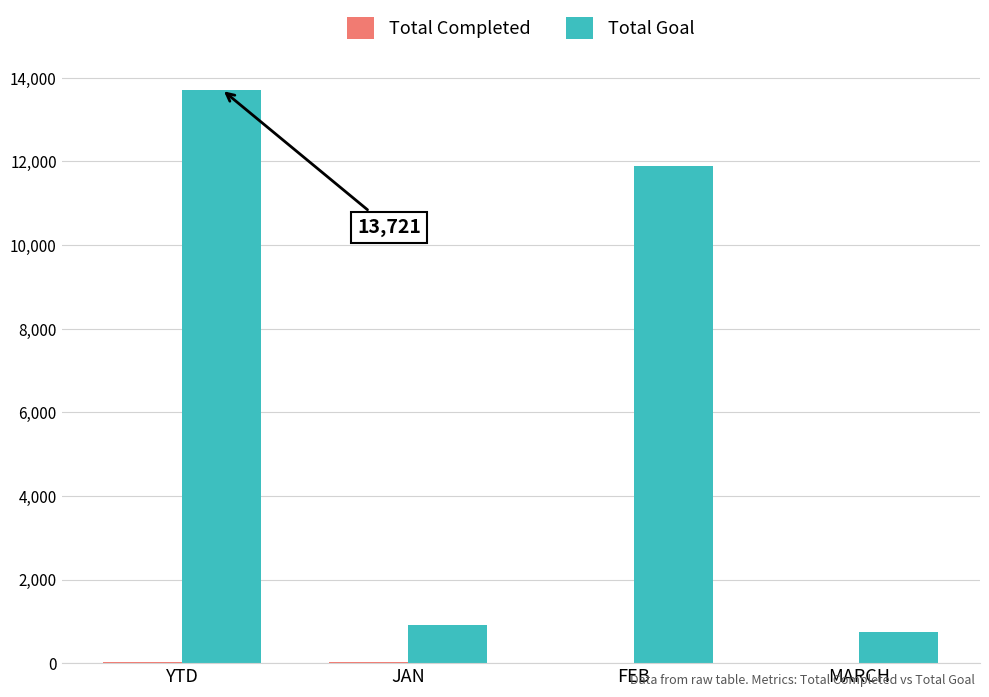

Which series has the widest spread of values?

Total Goal